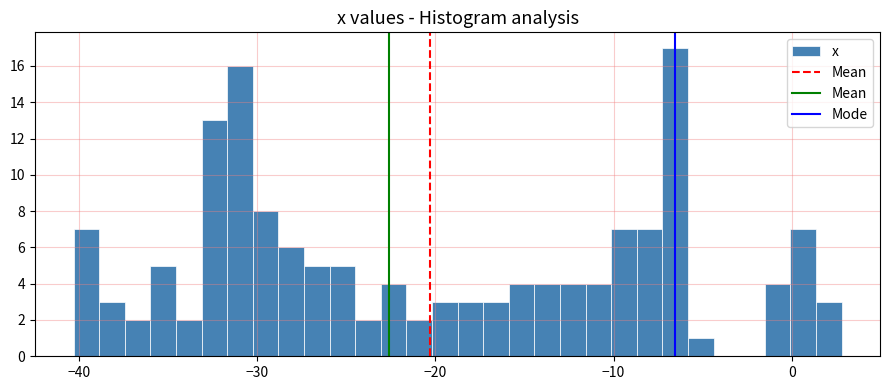

Around what value on the x-axis is the tallest bar? Give the approximate position of its centre, as read against the axis.

-7